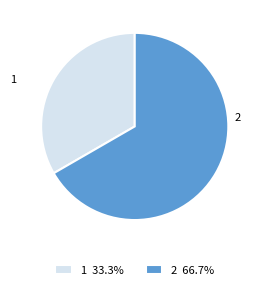

Which slice represents more than half of the pie?

2